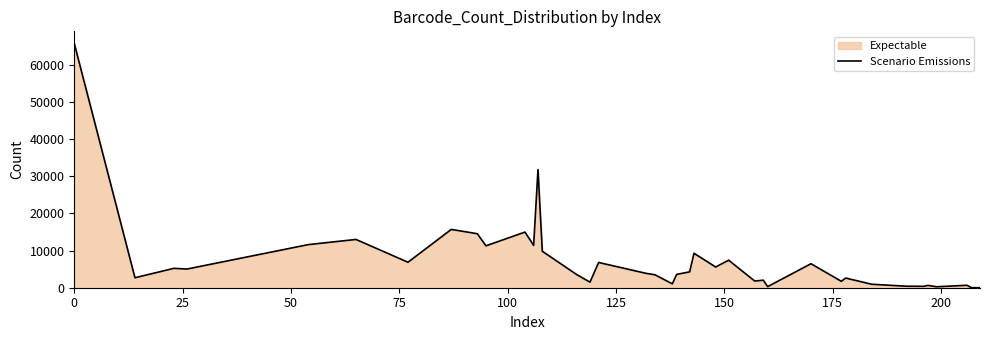

What is the difference between the maximum and minimum values?

65758